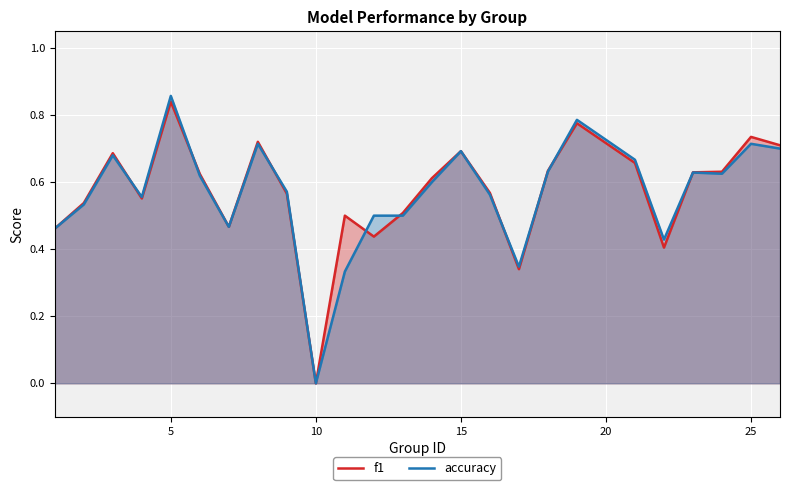

How many intersections are there between f1 and accuracy?

9